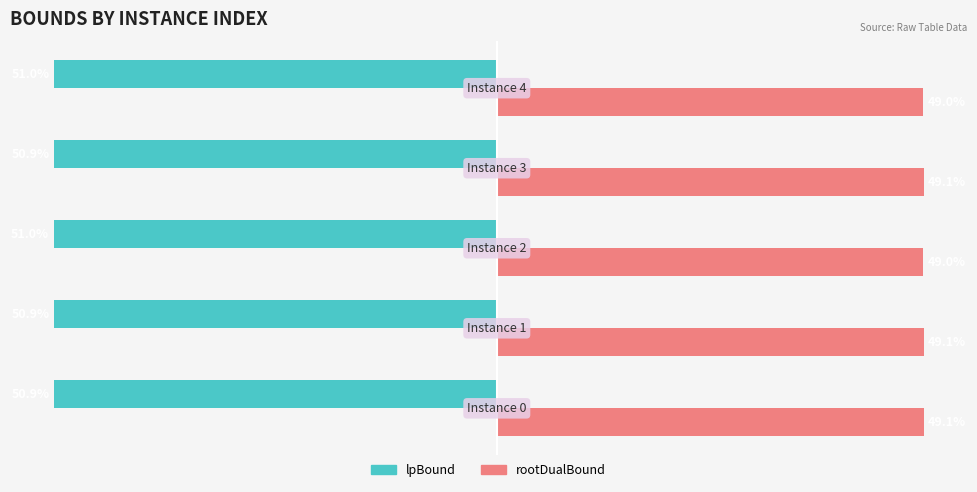

List the series in order of their overall mean, highest first.

rootDualBound, lpBound